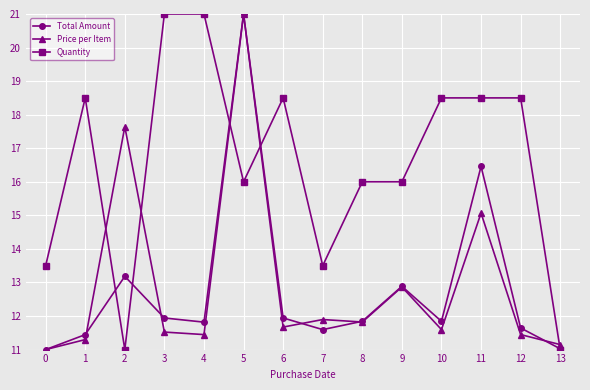

Where do Quantity and Total Amount first cross each other?

1 and 2